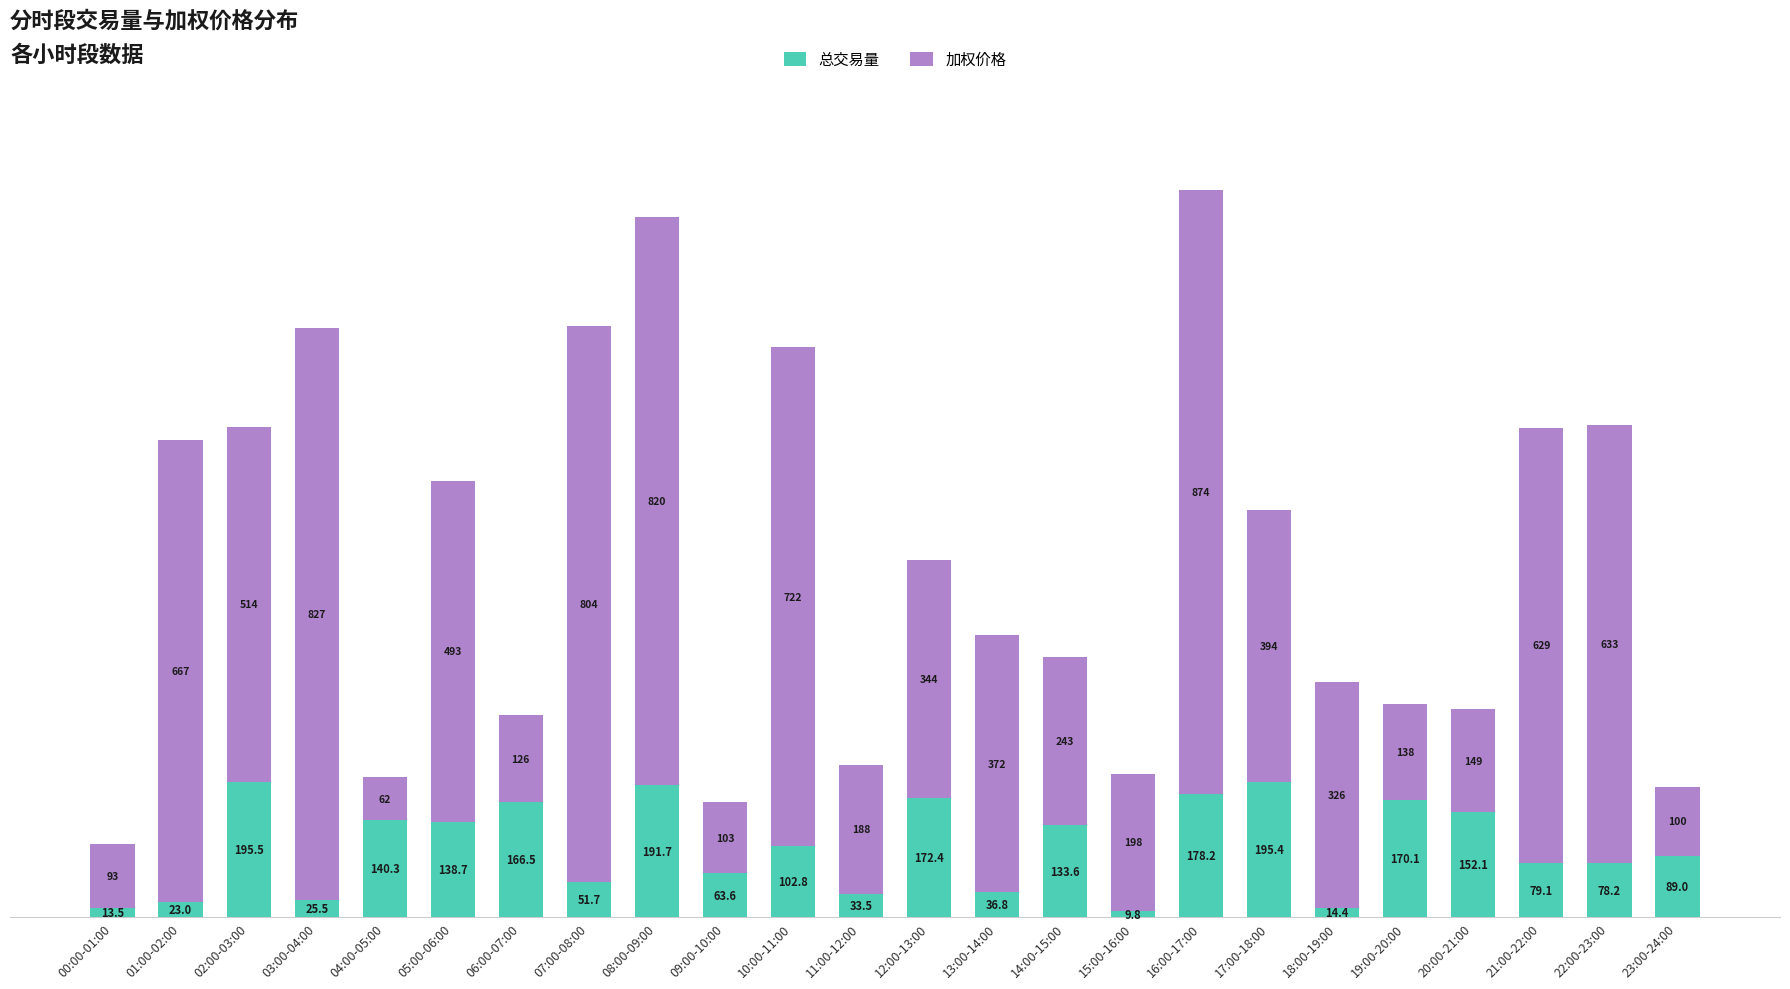

What is the difference between the 总交易量 values at 05:00-06:00 and 08:00-09:00?

53.0